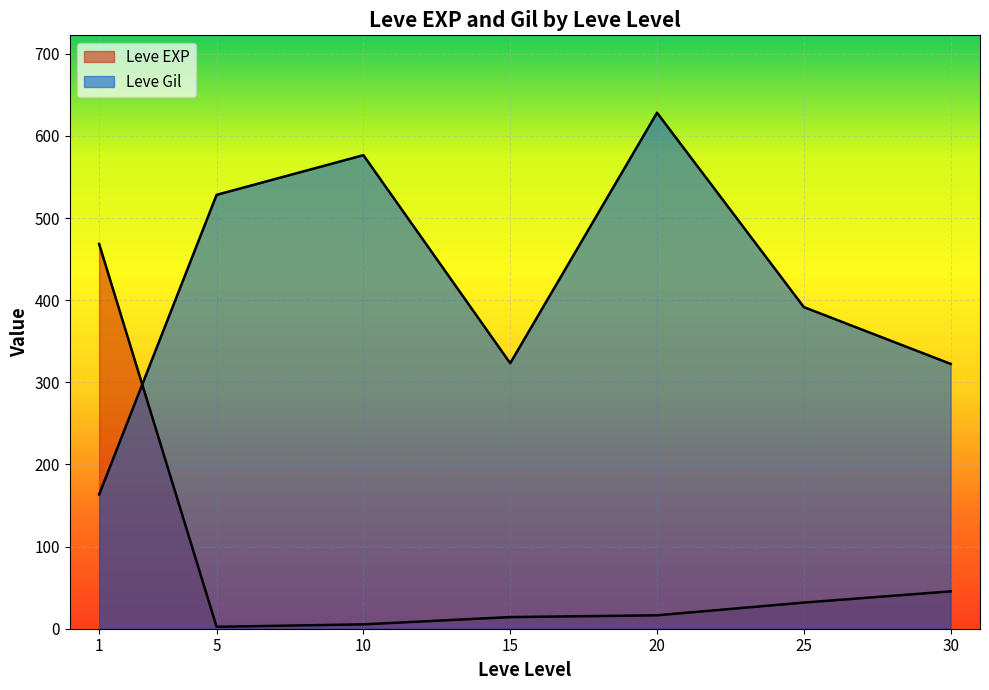

How many lines are shown in the chart?

2